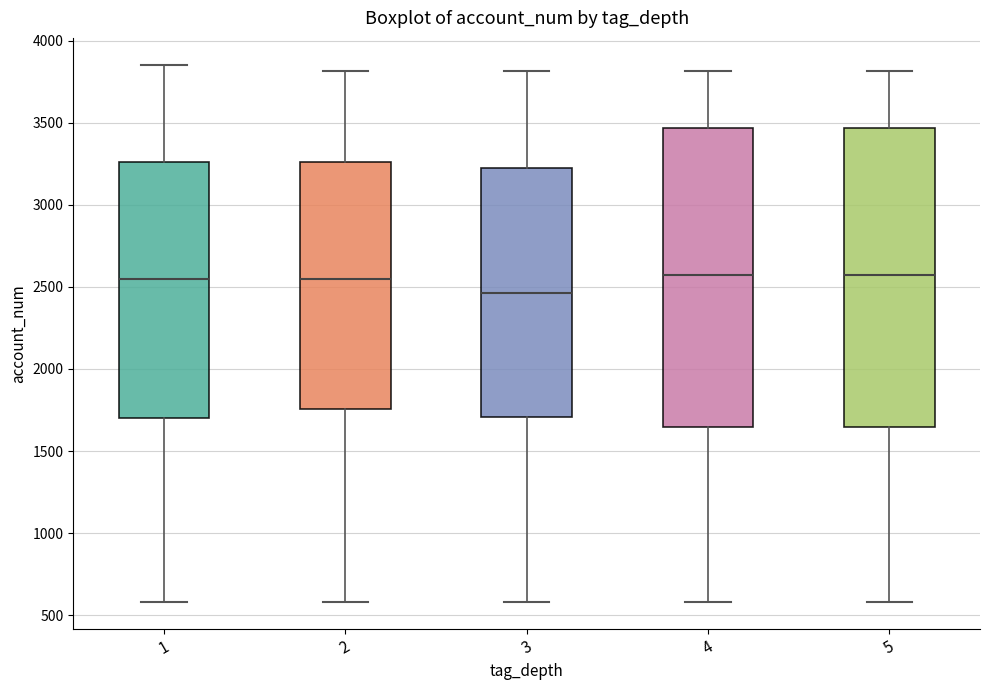

Reading left to right, transcribe this box plot: for each box, give where its median line is, the range the box spans, and where its two whiskers end, as read against the y-axis. The values are not printed on the chart, so give them approximately, as read against the axis.

1: median 2550, box 1700 to 3250, whiskers 600 to 3850
2: median 2550, box 1750 to 3250, whiskers 600 to 3800
3: median 2450, box 1700 to 3200, whiskers 600 to 3800
4: median 2550, box 1650 to 3450, whiskers 600 to 3800
5: median 2550, box 1650 to 3450, whiskers 600 to 3800